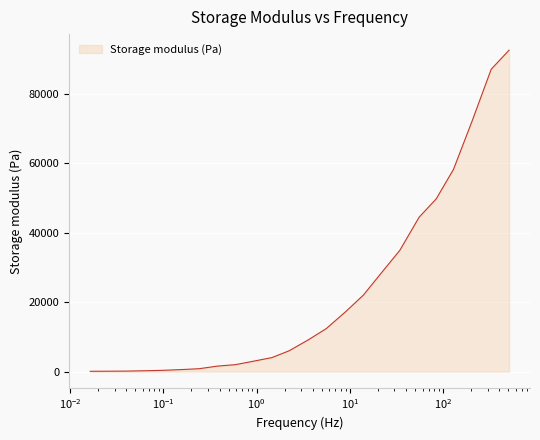

What is the maximum value shown in the chart?

92572.1